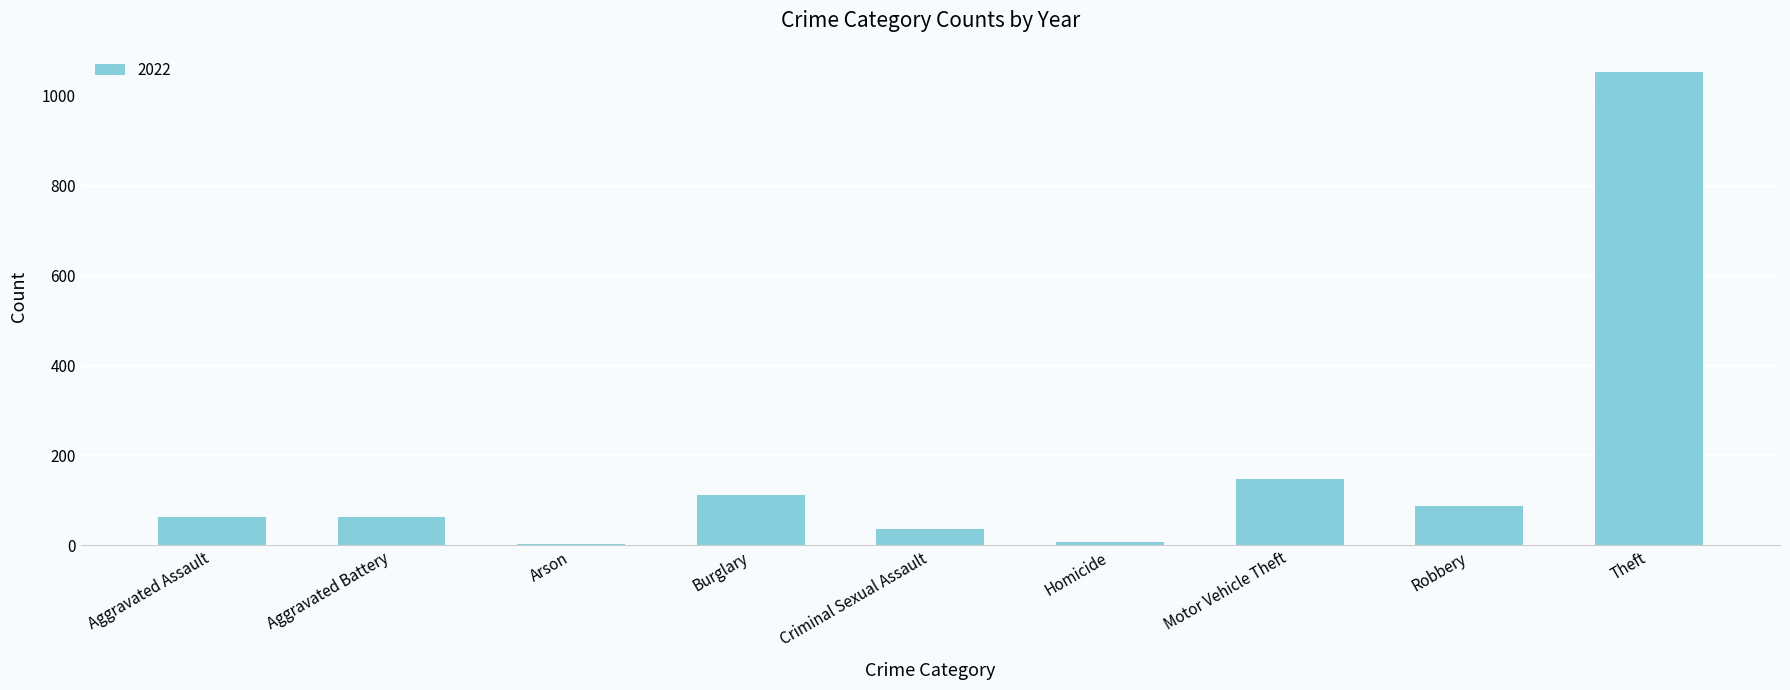

What is the difference between the maximum and second lowest values?

1047